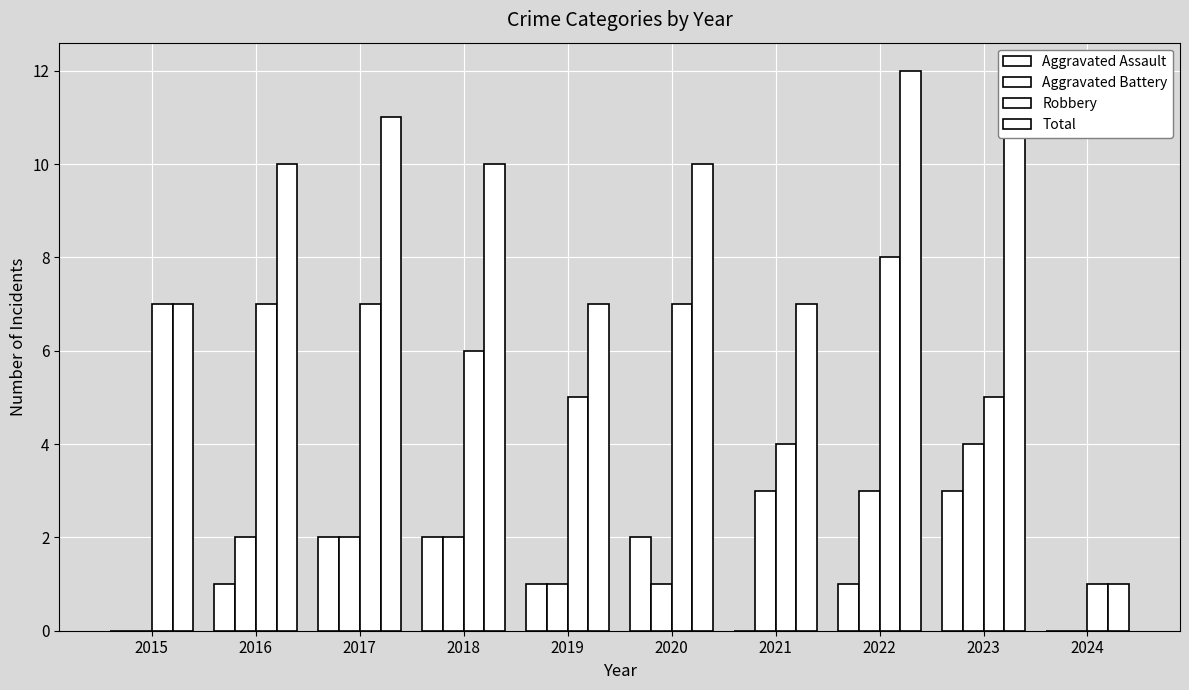

What are all the series names shown in the legend?

Aggravated Assault, Aggravated Battery, Robbery, Total